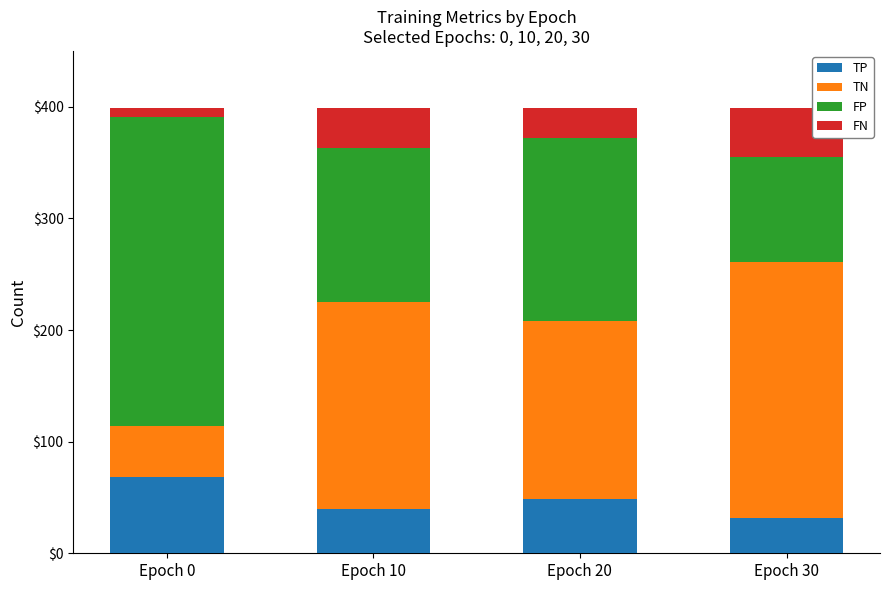

What is the total value across all series at Epoch 20?

399